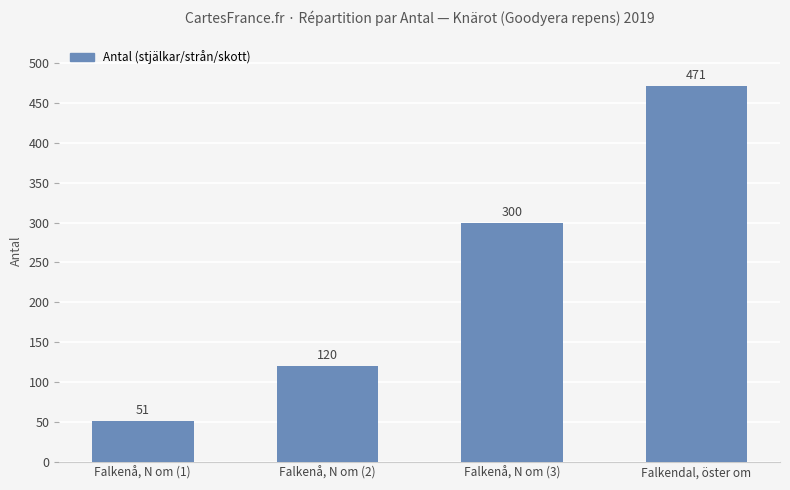

Which has a higher value, Falkenå, N om (1) or Falkendal, öster om?

Falkendal, öster om